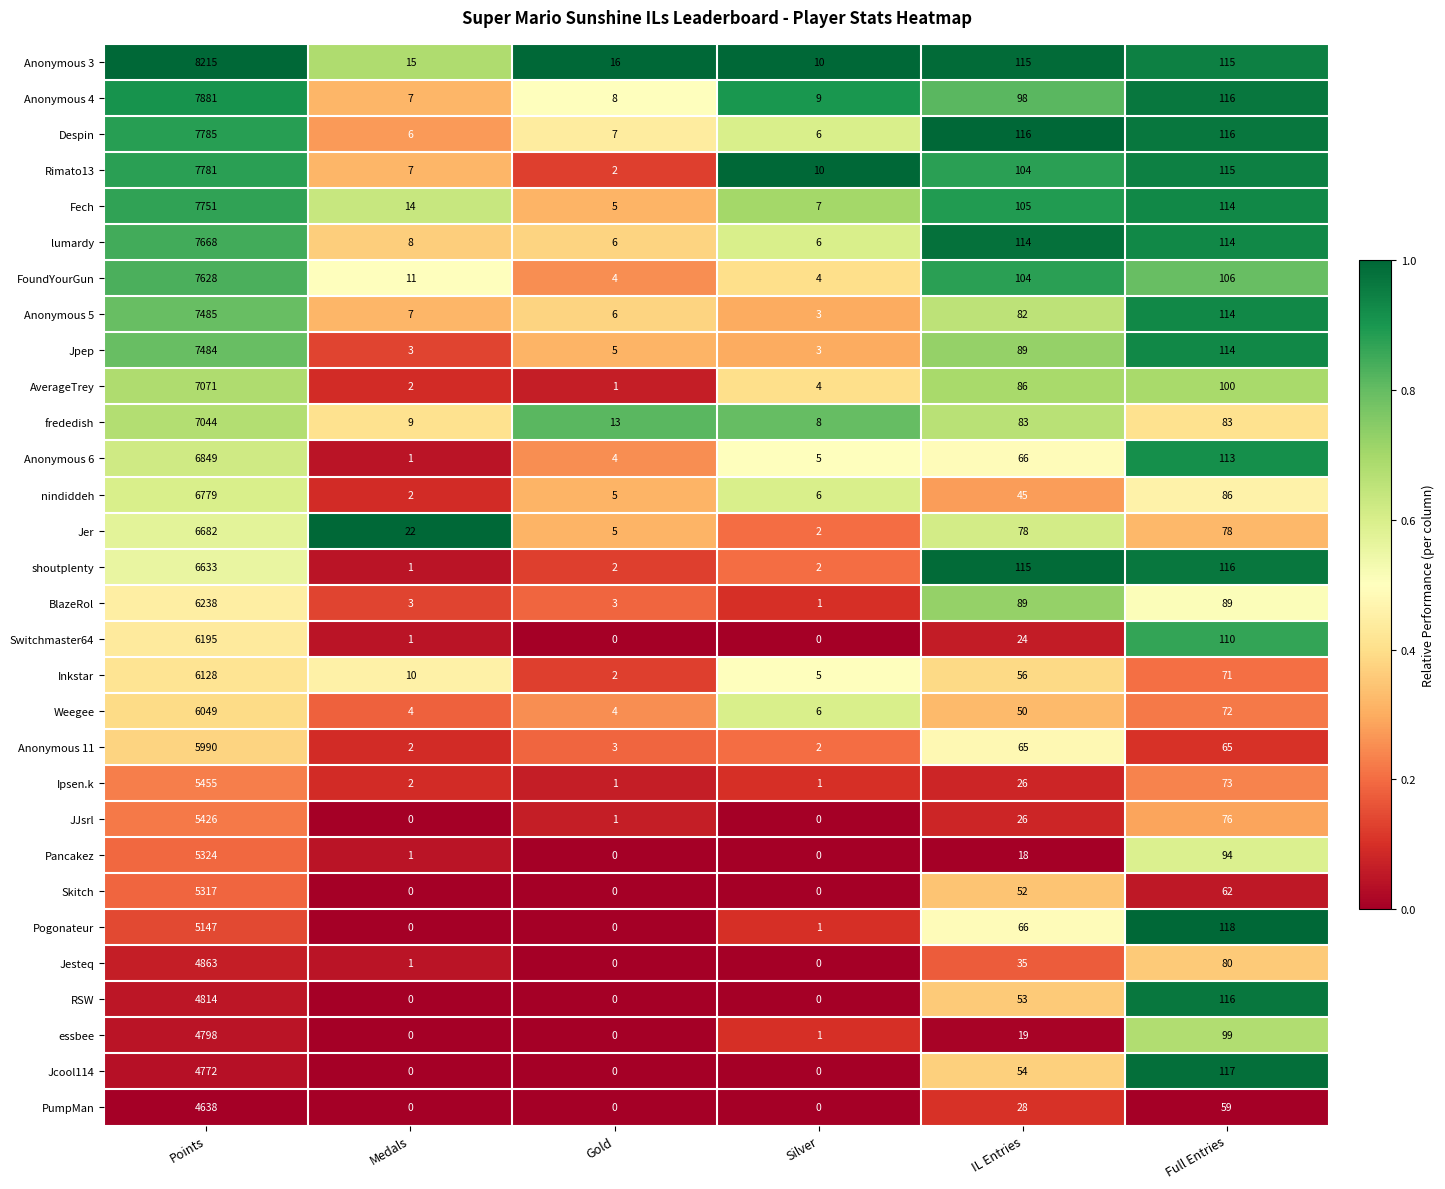

Rank the series by their maximum value, from highest to lowest.

Anonymous 3, Anonymous 4, Despin, Rimato13, Fech, lumardy, FoundYourGun, Anonymous 5, Jpep, AverageTrey, frededish, Anonymous 6, nindiddeh, Jer, shoutplenty, BlazeRol, Switchmaster64, Inkstar, Weegee, Anonymous 11, Ipsen.k, JJsrl, Pancakez, Skitch, Pogonateur, Jesteq, RSW, essbee, Jcool114, PumpMan